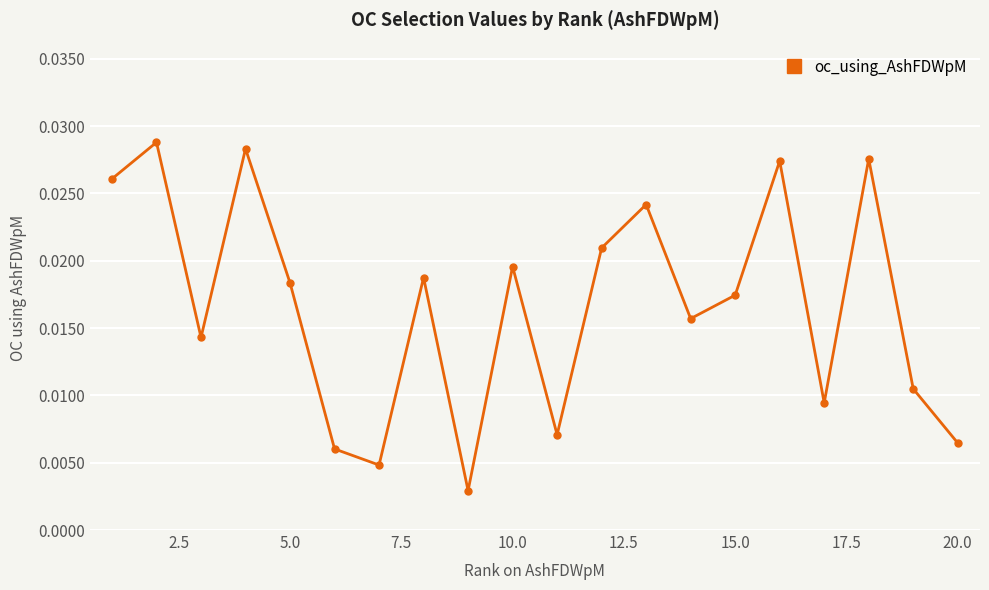

Count the values in the range 0 to 1.

20